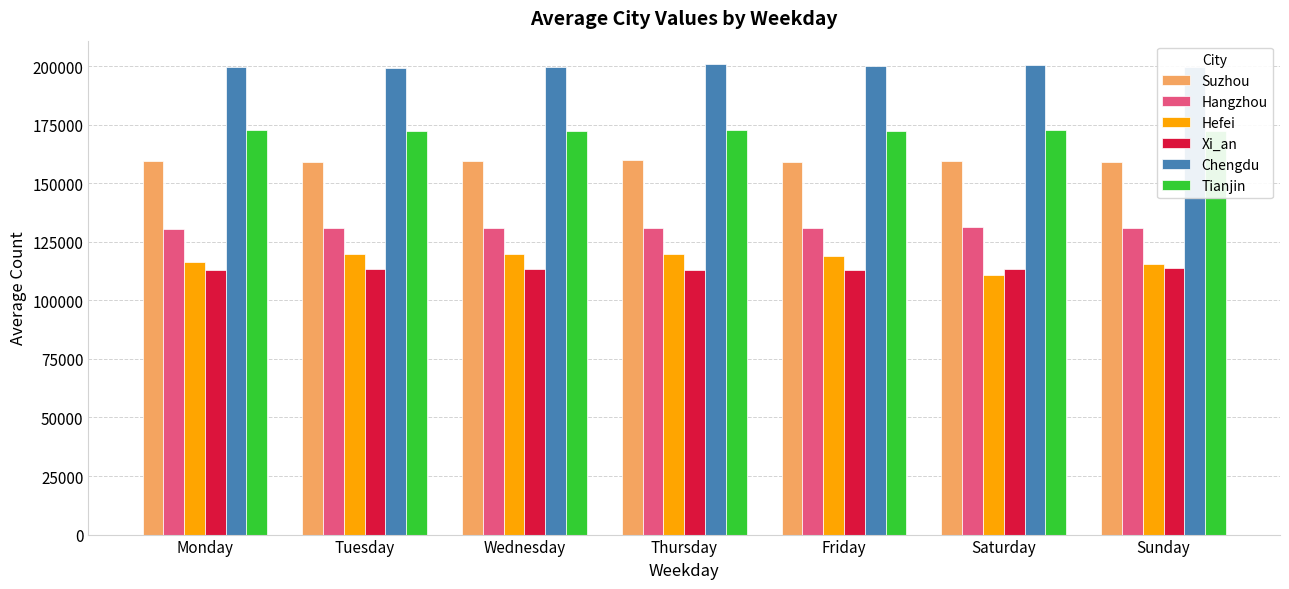

True or false: Tianjin has a value of 37889.7 at Thursday.

False